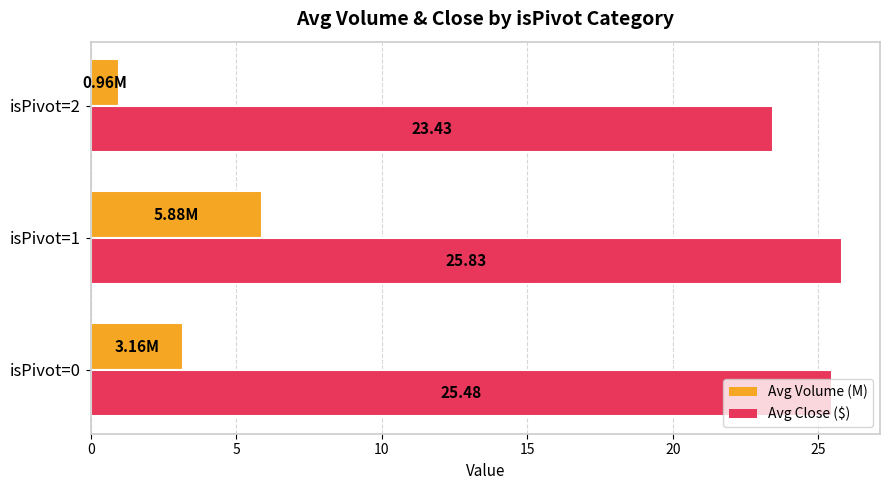

Is the value of Avg Volume (M) at isPivot=1 greater than the value of Avg Close ($) at isPivot=0?

No